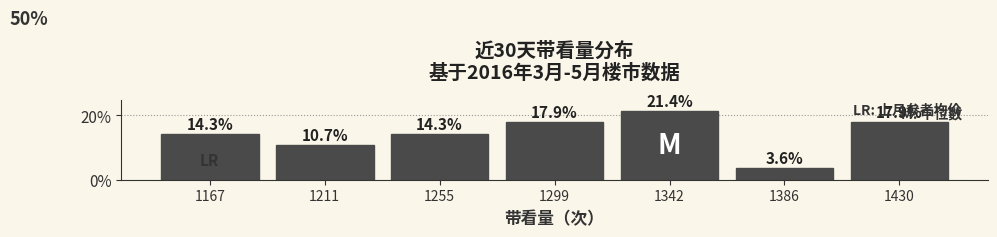

Over which range of the x-axis is the bar tallest?

1320 to 1365